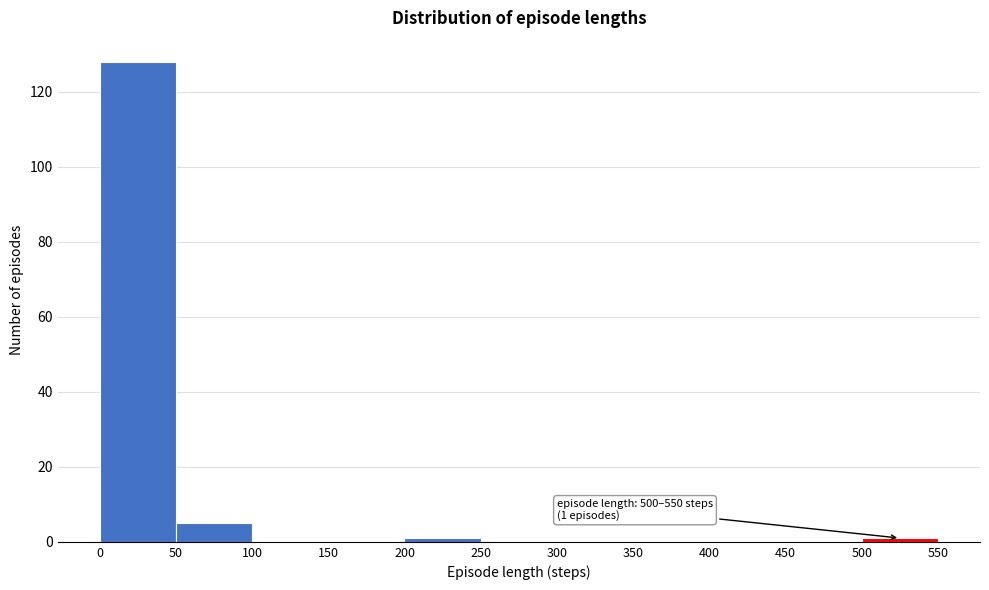

Over which range of the x-axis is the bar tallest?

0 to 50